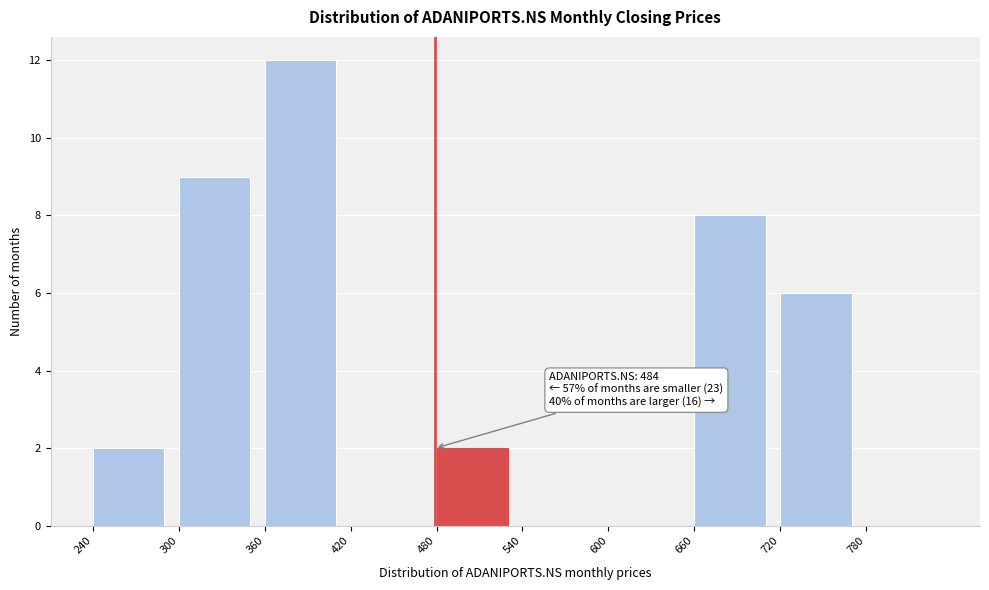

Which range on the x-axis has the tallest bar?

360 to 420